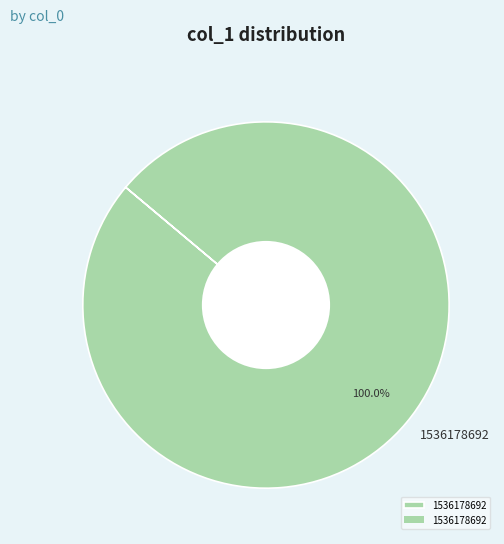

What is the majority slice?

1536178692